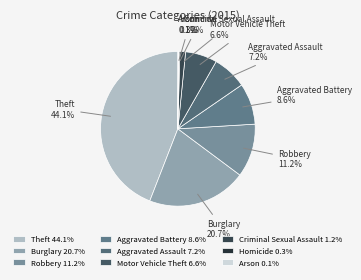

Does Robbery represent more than half of the total?

No